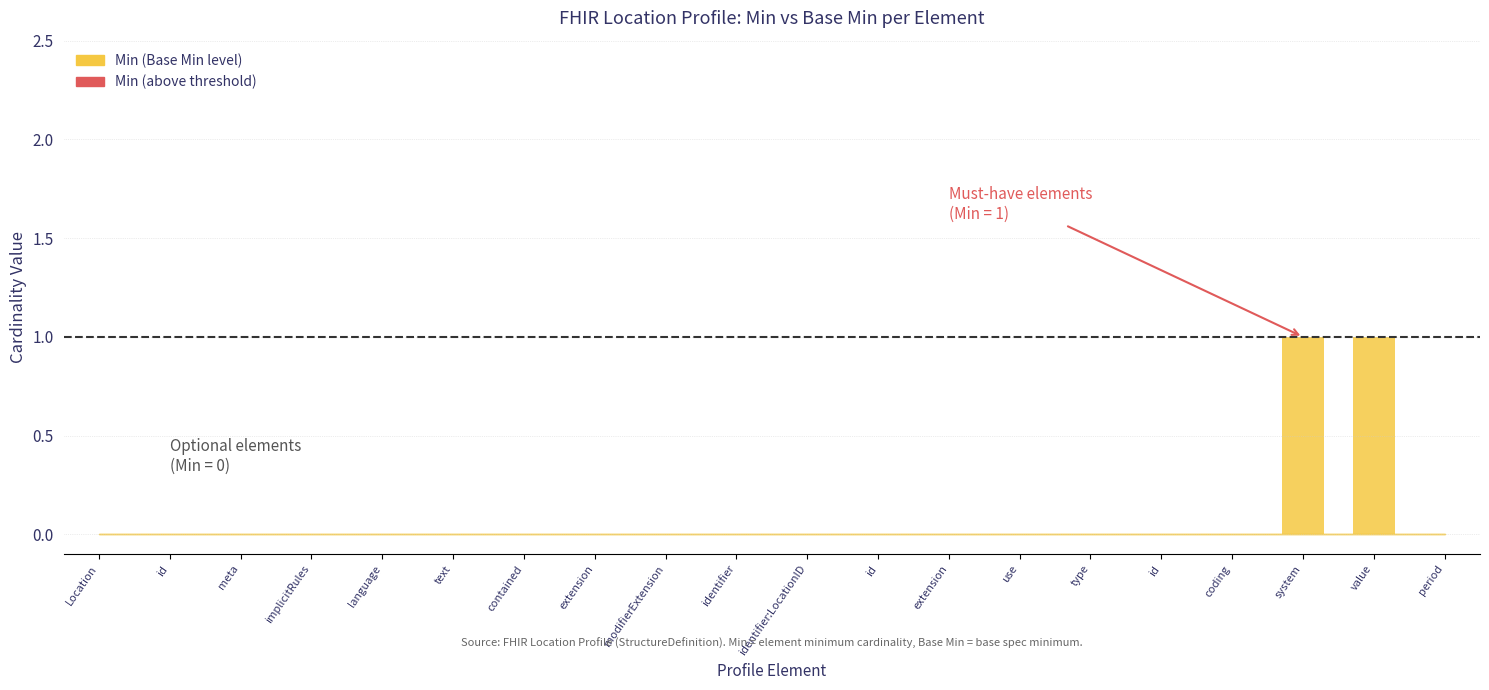

How many data points does each series have?

20